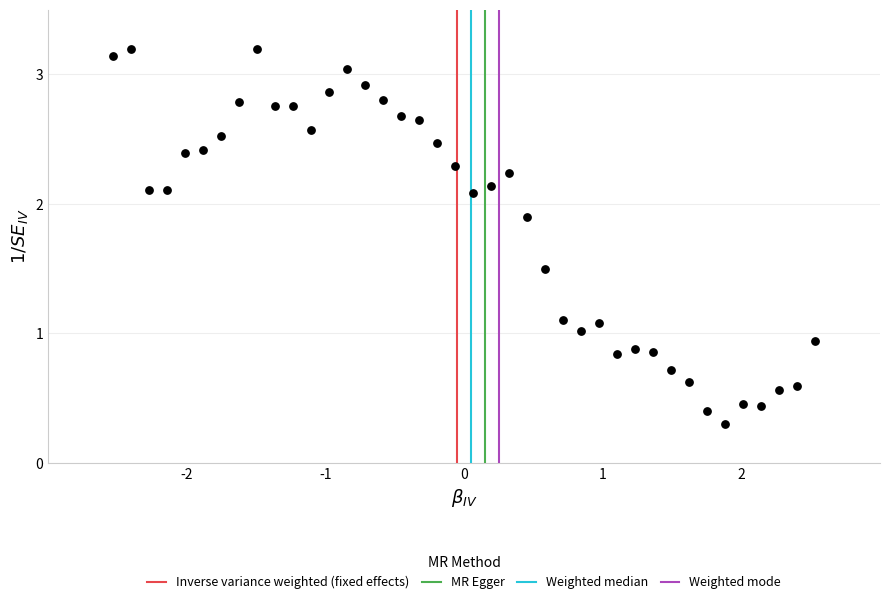

What is the range of X values (max minus min)?

5.1